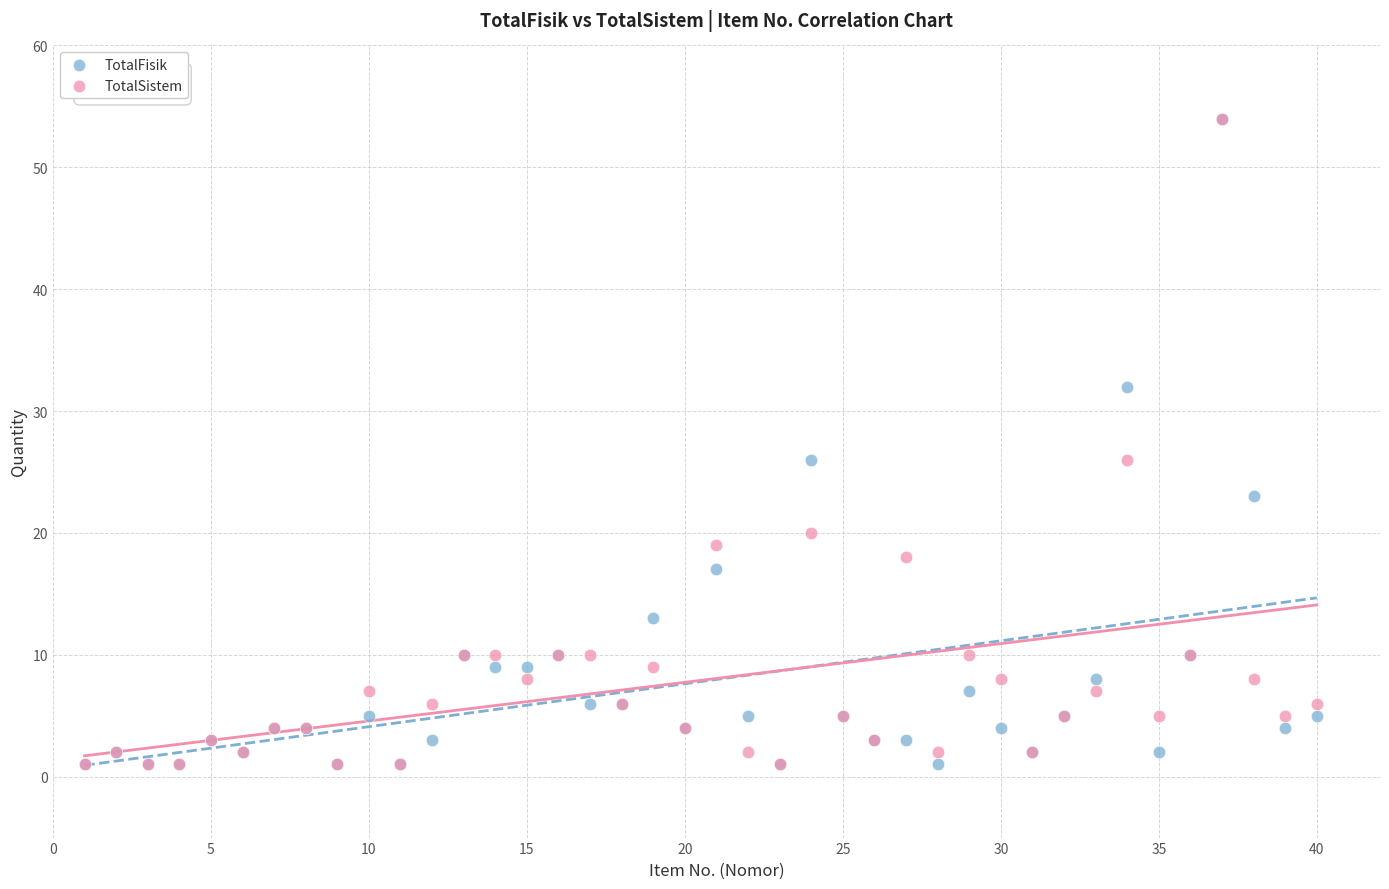

What are all the series names shown in the legend?

TotalFisik, TotalSistem